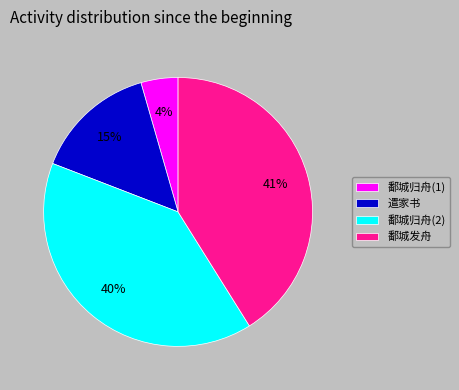

Combined, do 鄱城归舟(2) and 鄱城归舟(1) account for over 50%?

No